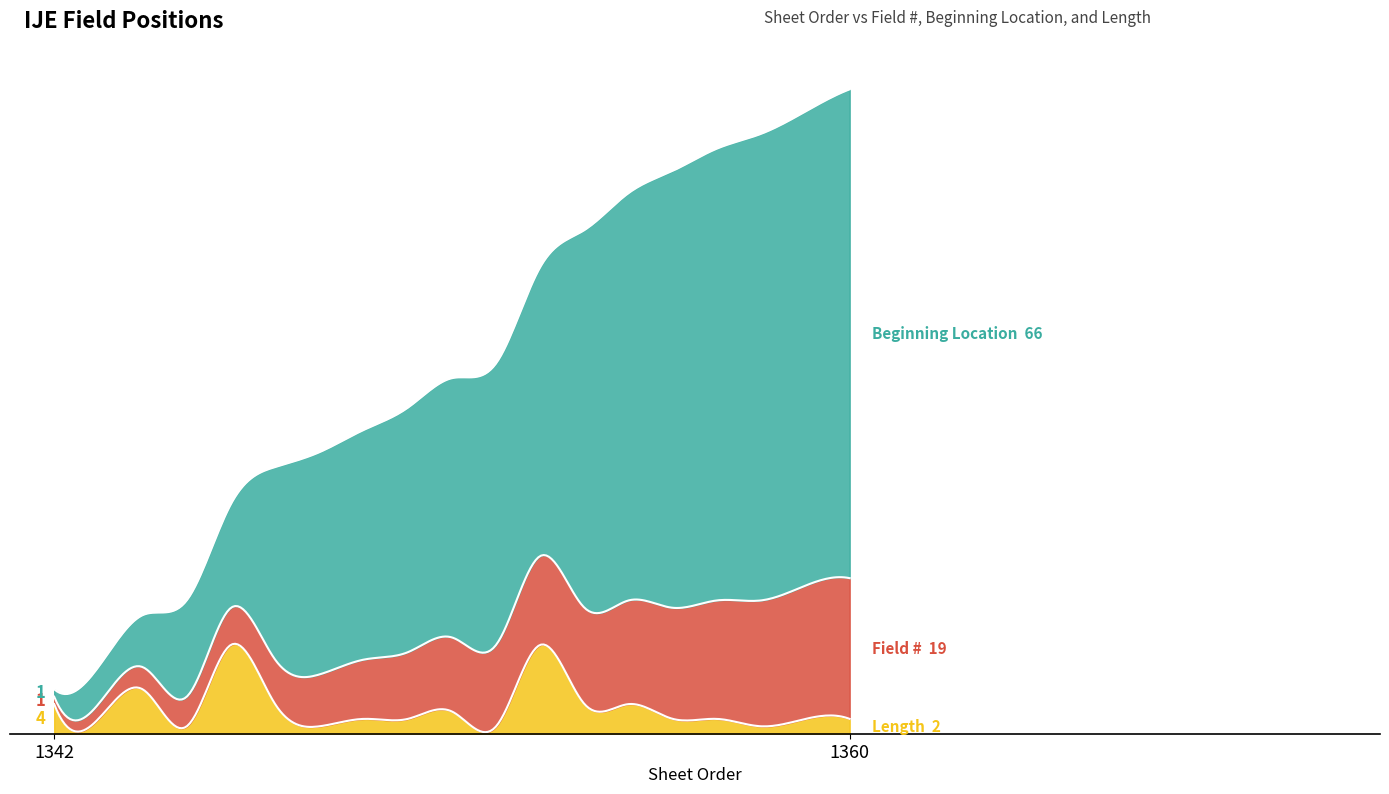

How many data points does each series have?

19